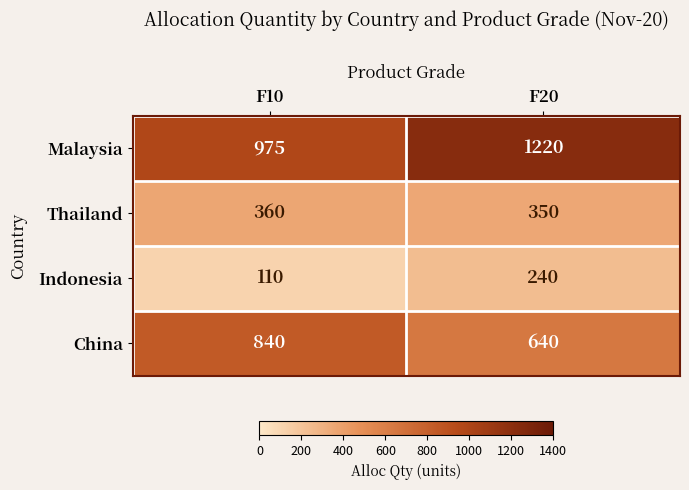

At which category does the chart reach its peak across all series?

F20